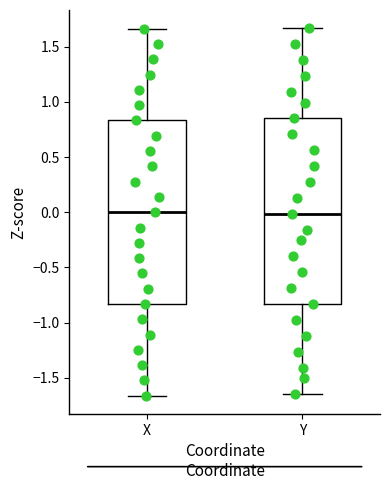

Reading left to right, transcribe this box plot: for each box, give where its median line is, the range the box spans, and where its two whiskers end, as read against the y-axis. The values are not printed on the chart, so give them approximately, as read against the axis.

X: median 0.00, box -0.85 to 0.85, whiskers -1.65 to 1.65
Y: median 0.00, box -0.85 to 0.85, whiskers -1.65 to 1.65